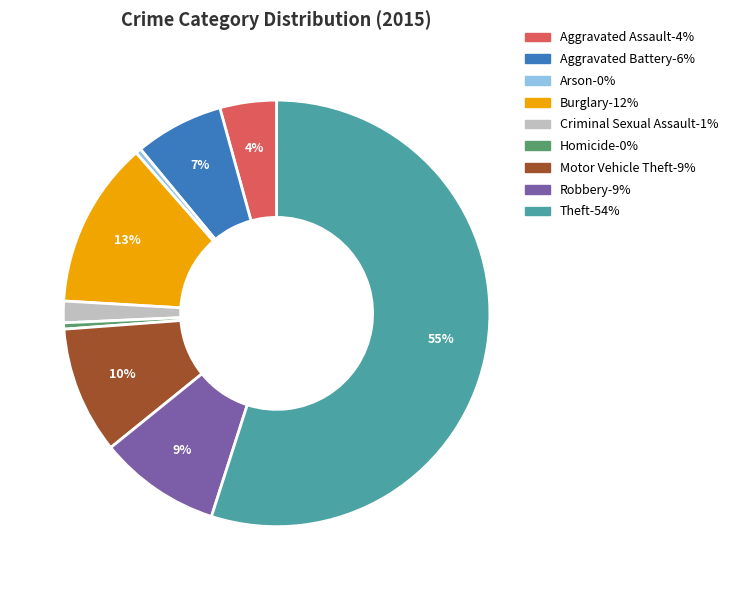

Do Burglary and Aggravated Battery together represent more than half of the pie?

No